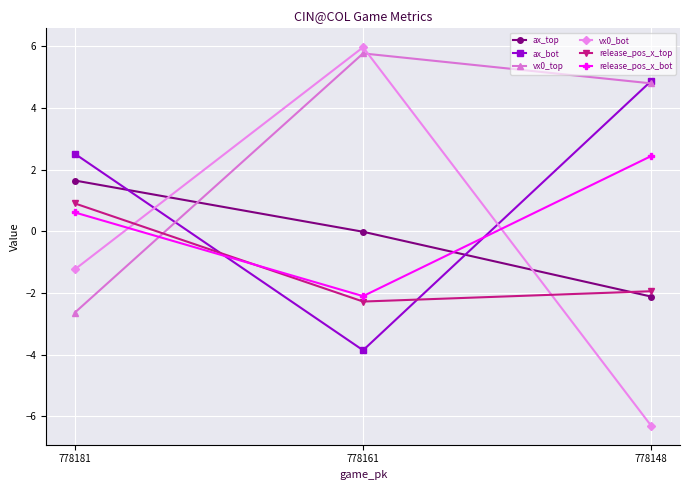

What is the average value of the vx0_bot series?

-0.5